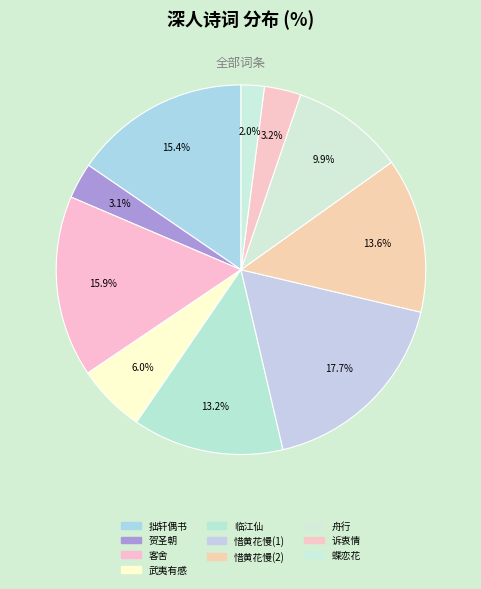

How many segments does this pie chart have?

10